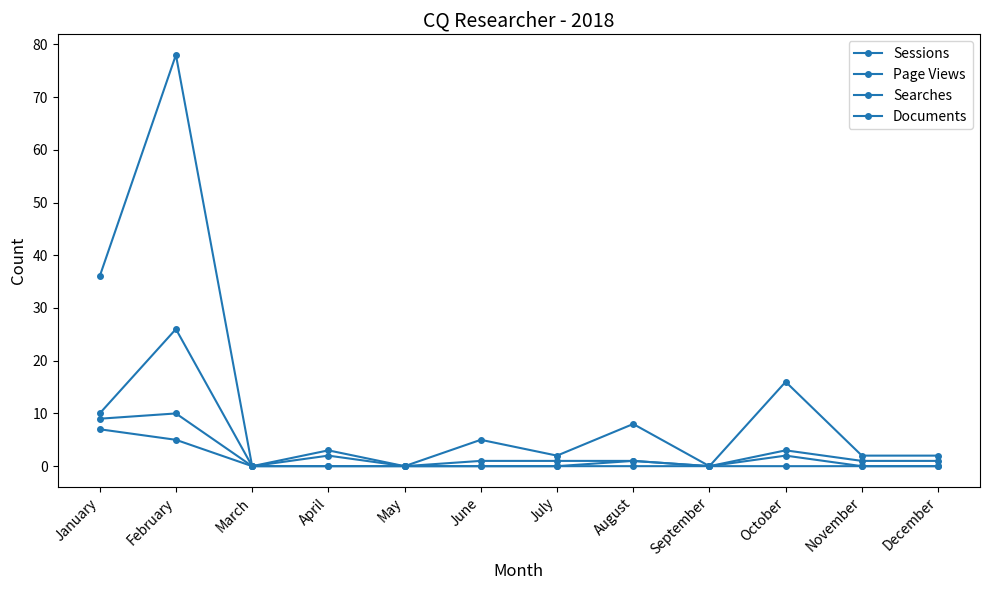

At which category does Sessions reach its first local valley?

March